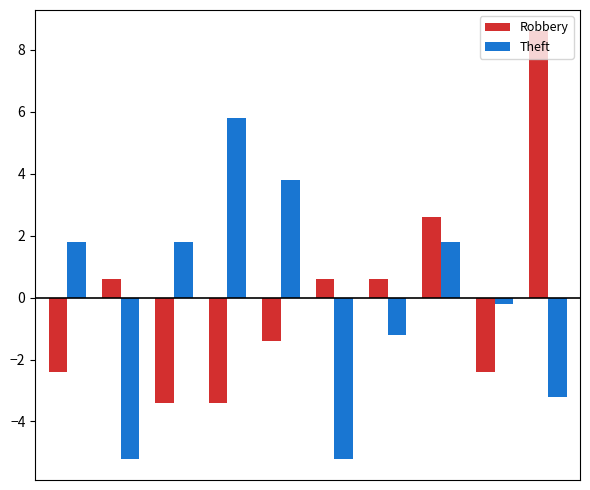

What is the value of the Theft bar at the 1st from the left?

1.8